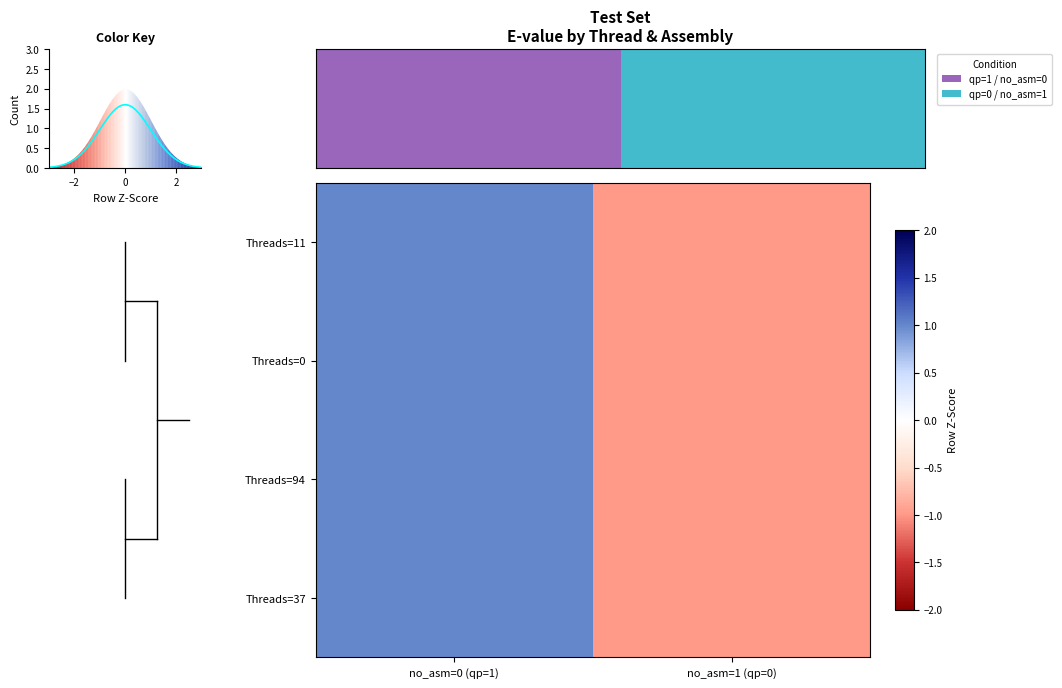

What is the lowest value of the Threads=0 series?

-1